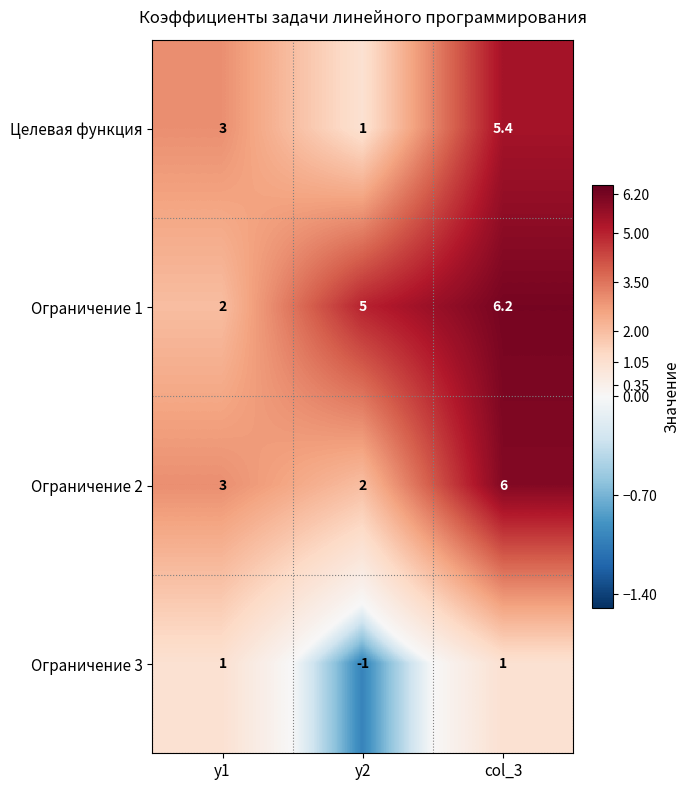

What is the difference between the highest and lowest values at y1?

2.0